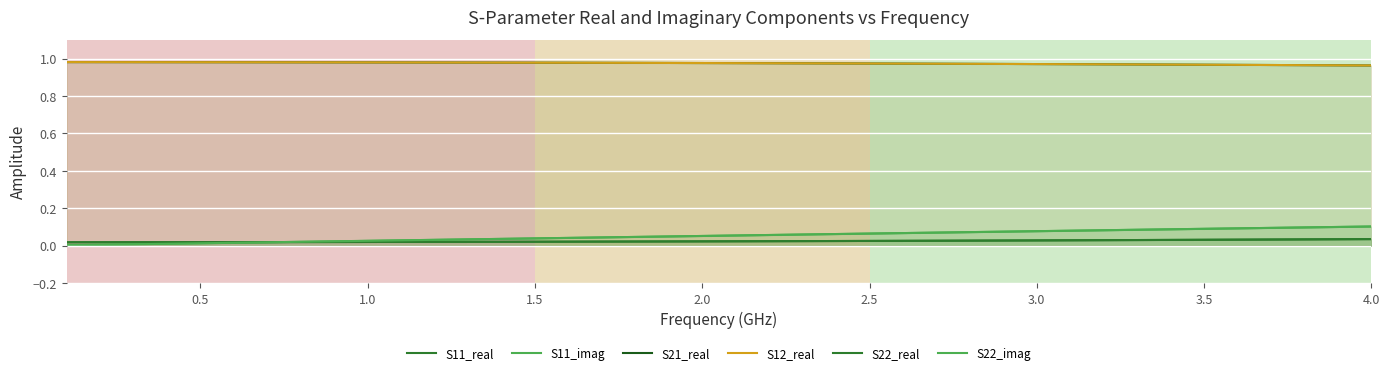

Is the value of S11_real at 16 greater than the value of S22_real at 1.0?

Yes